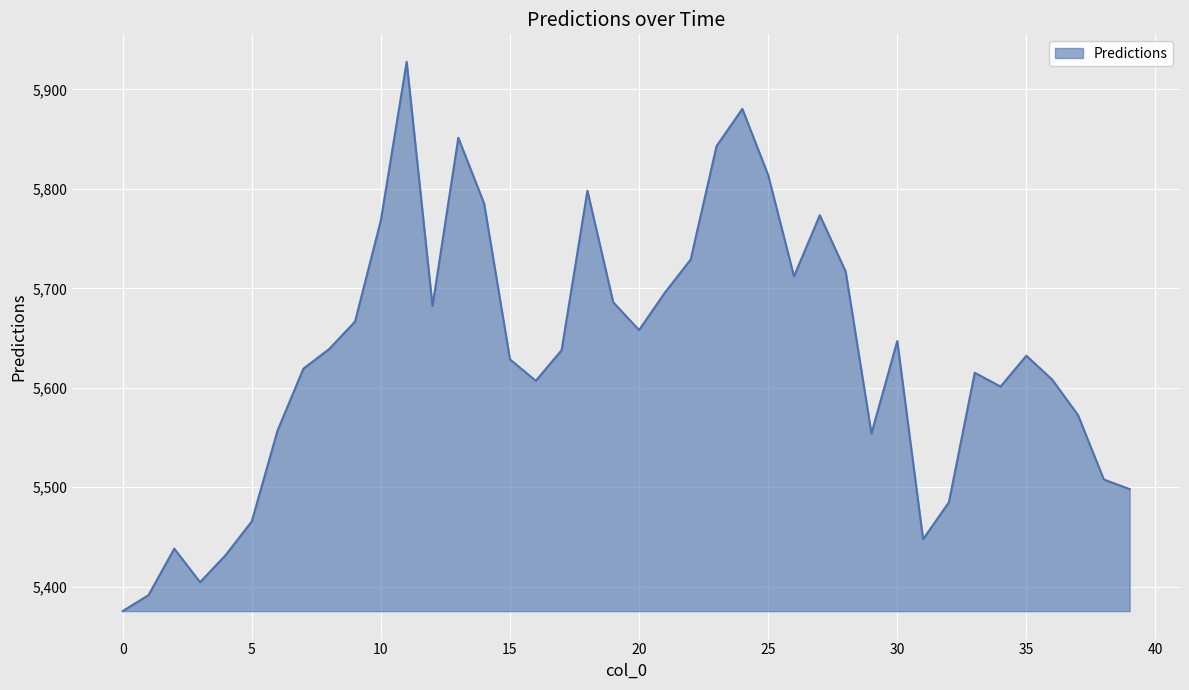

What is the difference between the maximum and minimum values?

552.2